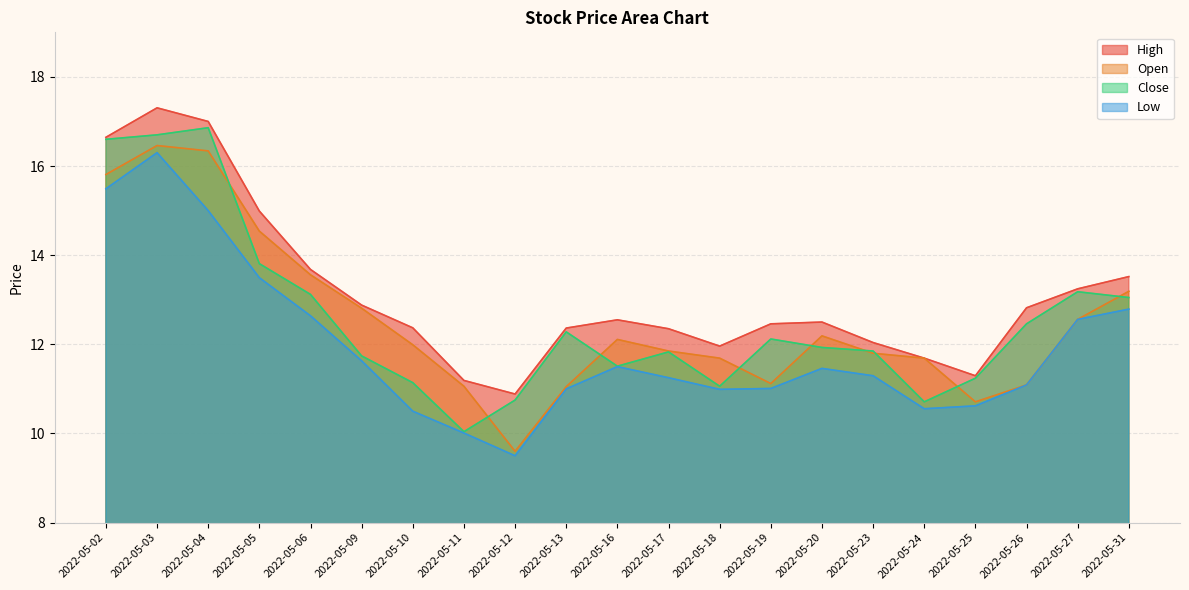

True or false: Low and Open intersect in this chart.

False